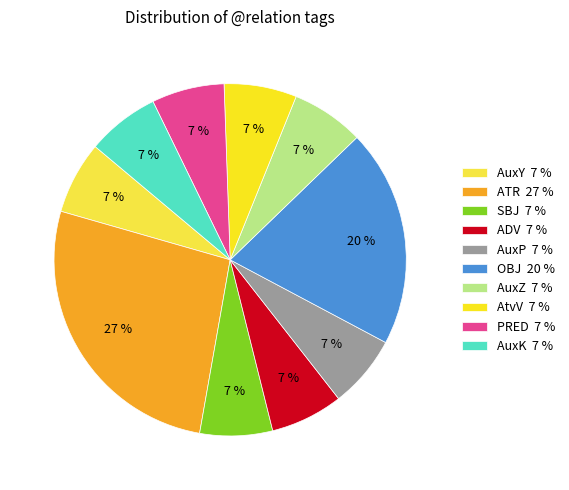

How many slices are in this pie chart?

10